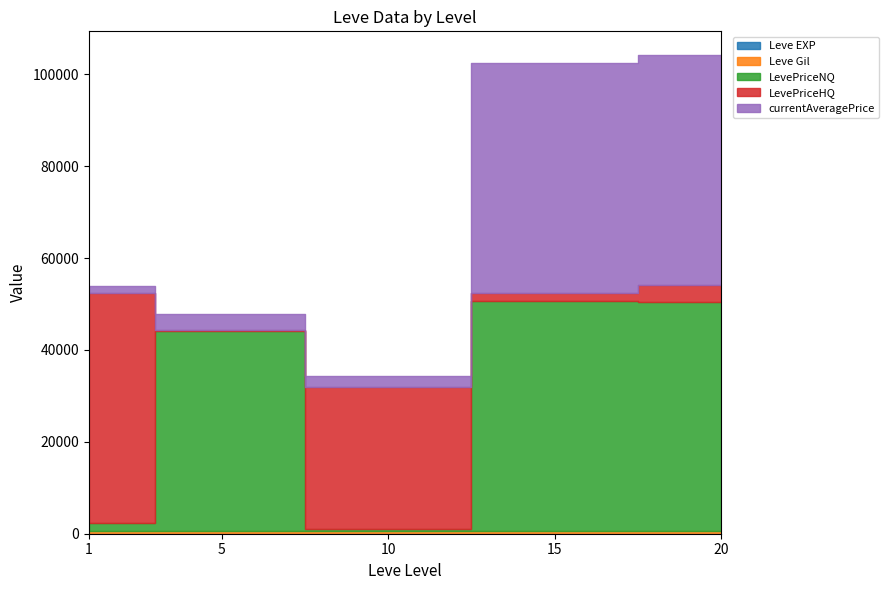

What is the sum of all Leve Gil values?

16370